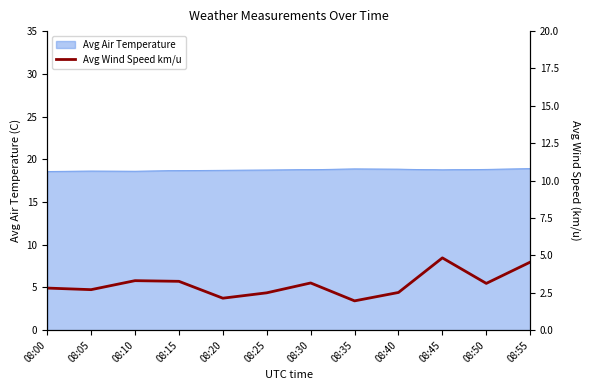

Where does the data first go above 3?

08:10